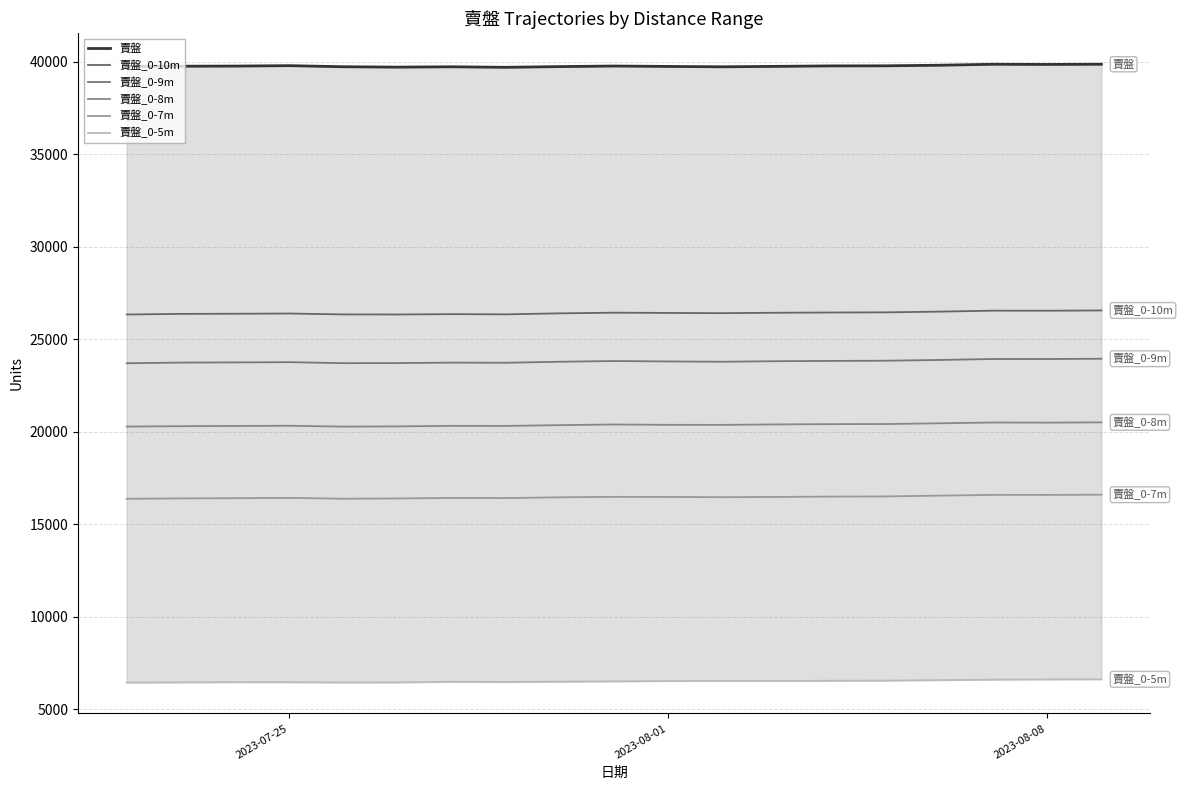

True or false: 賣盤_0-10m and 賣盤_0-7m intersect in this chart.

False